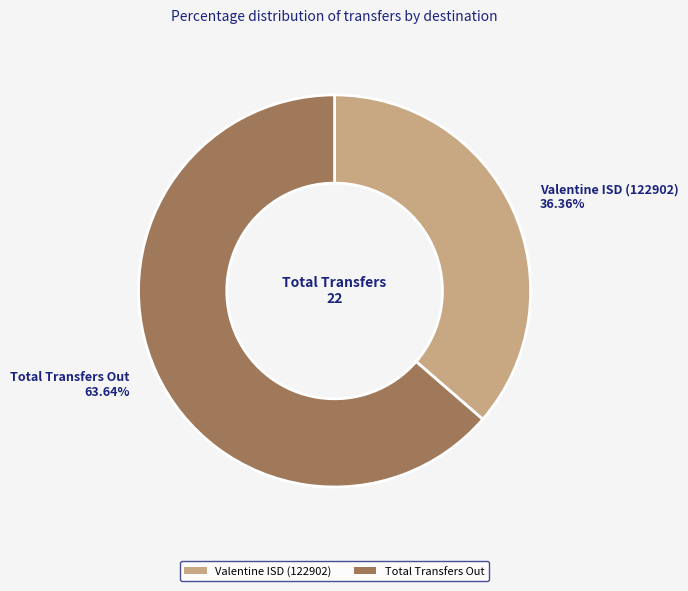

Does any single category account for the majority?

Yes